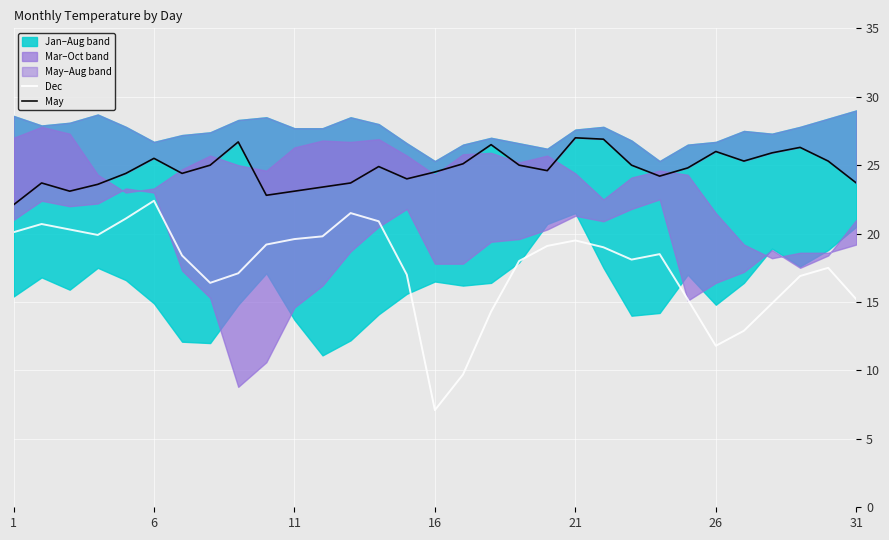

The value of Dec at 21 is 11.2. True or false?

False